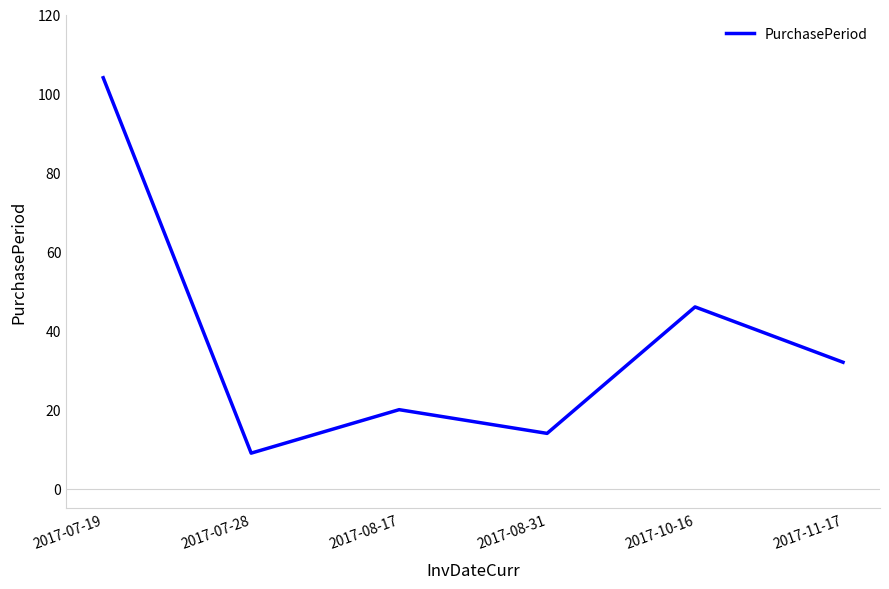

List the labels in order of value, smallest first.

2017-07-28, 2017-08-31, 2017-08-17, 2017-11-17, 2017-10-16, 2017-07-19